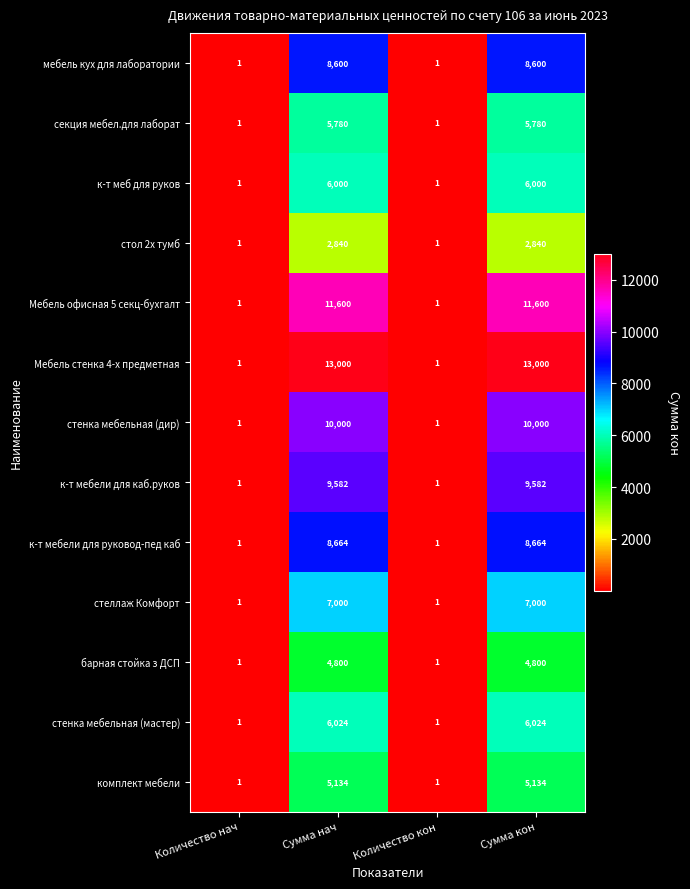

Rank the series by their maximum value, from lowest to highest.

стол 2х тумб, барная стойка з ДСП, комплект мебели, секция мебел.для лаборат, к-т меб для руков, стенка мебельная (мастер), стеллаж Комфорт, мебель кух для лаборатории, к-т мебели для руковод-пед каб, к-т мебели для каб.руков, стенка мебельная (дир), Мебель офисная 5 секц-бухгалт, Мебель стенка 4-х предметная